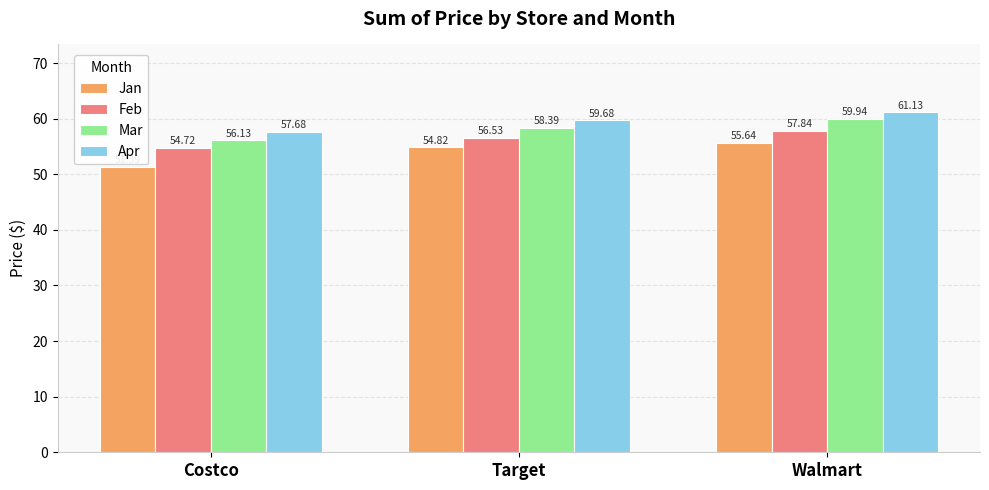

At which label does Mar first exceed 58?

Target